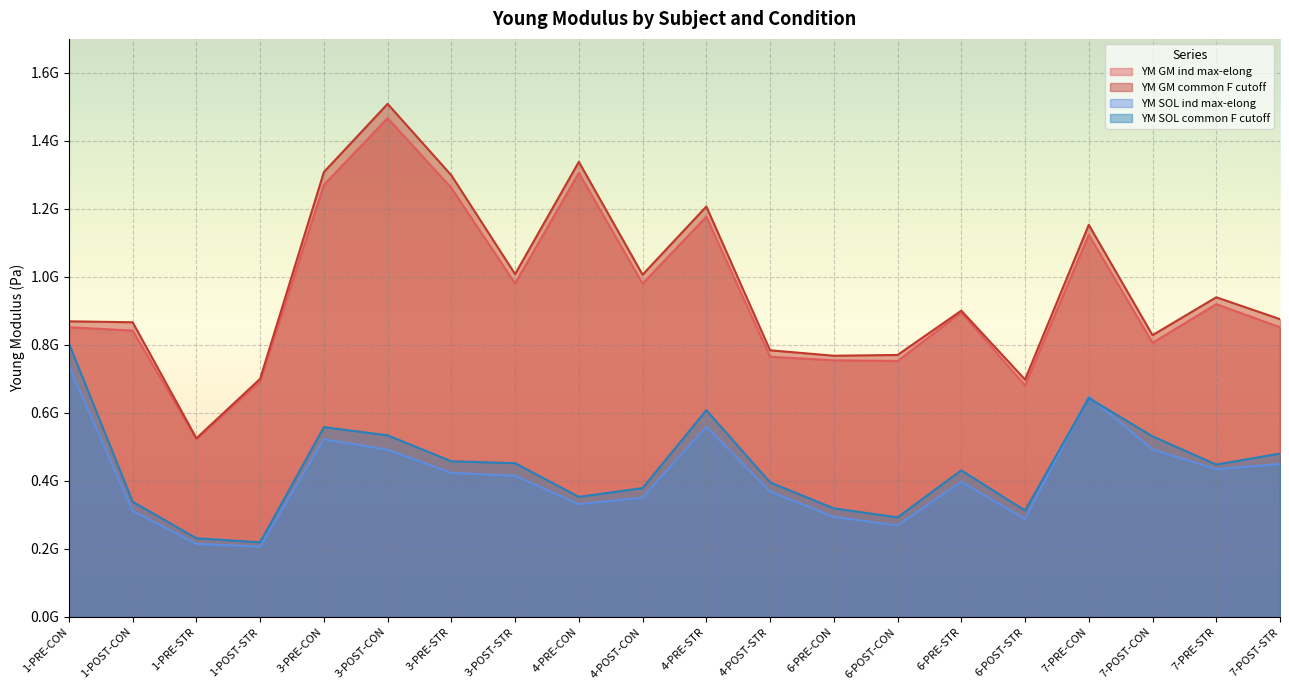

What are all the series names shown in the legend?

YM GM ind max-elong, YM GM common F cutoff, YM SOL ind max-elong, YM SOL common F cutoff